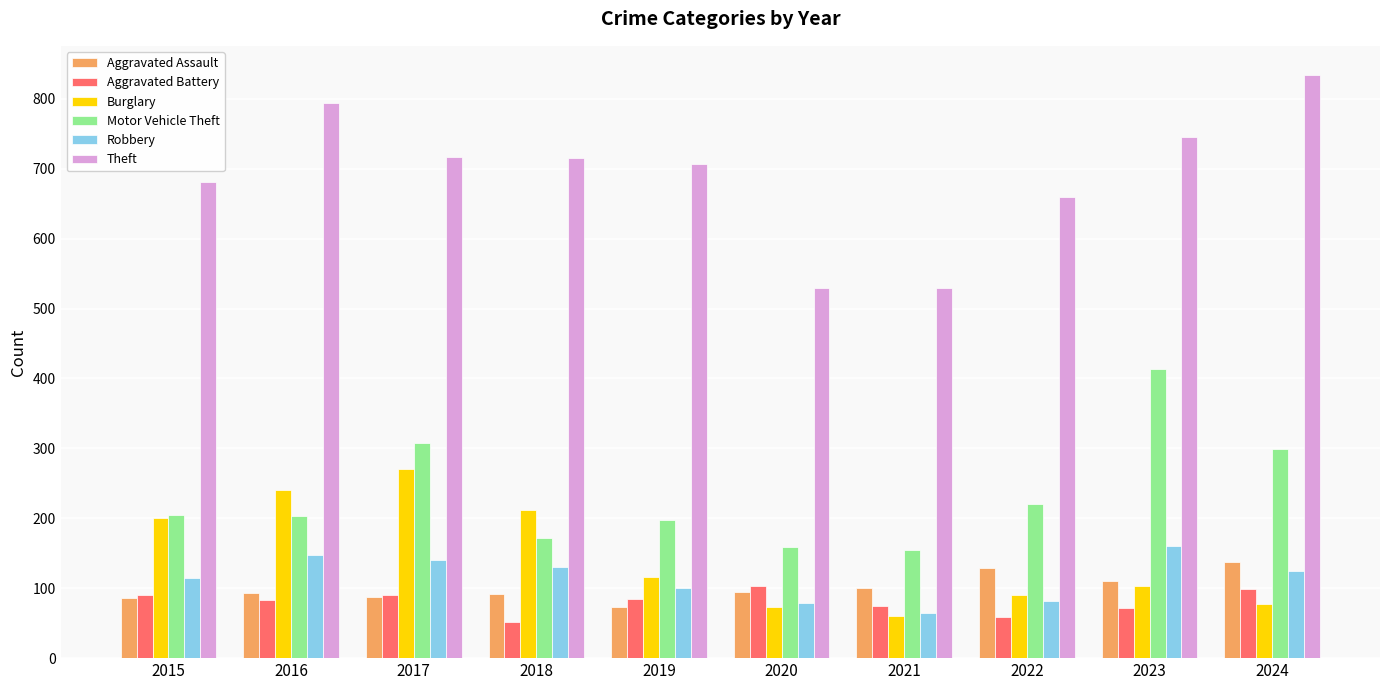

What is the sum of the Robbery values at 2019 and 2017?

240